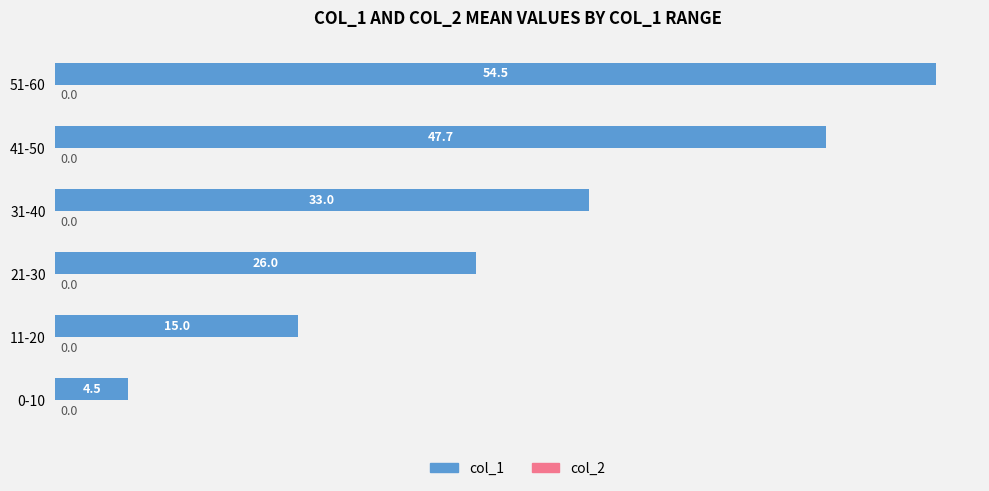

The value at 31-40 is 33.0. True or false?

True